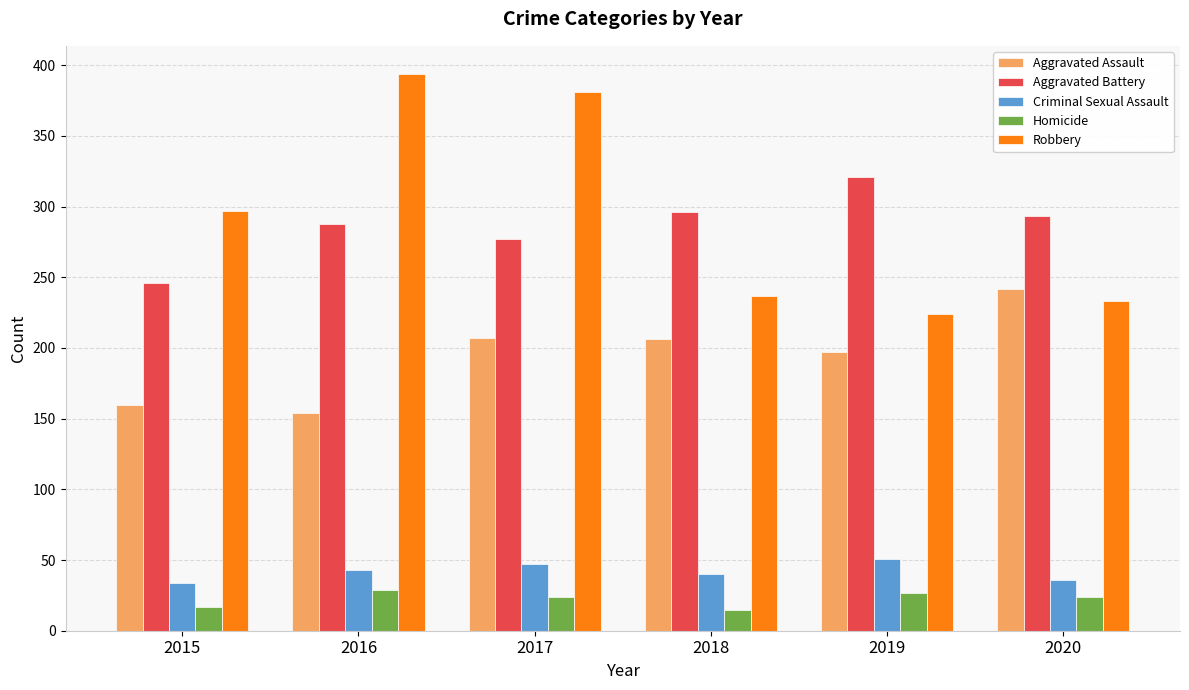

What is the minimum value shown in the chart?

15